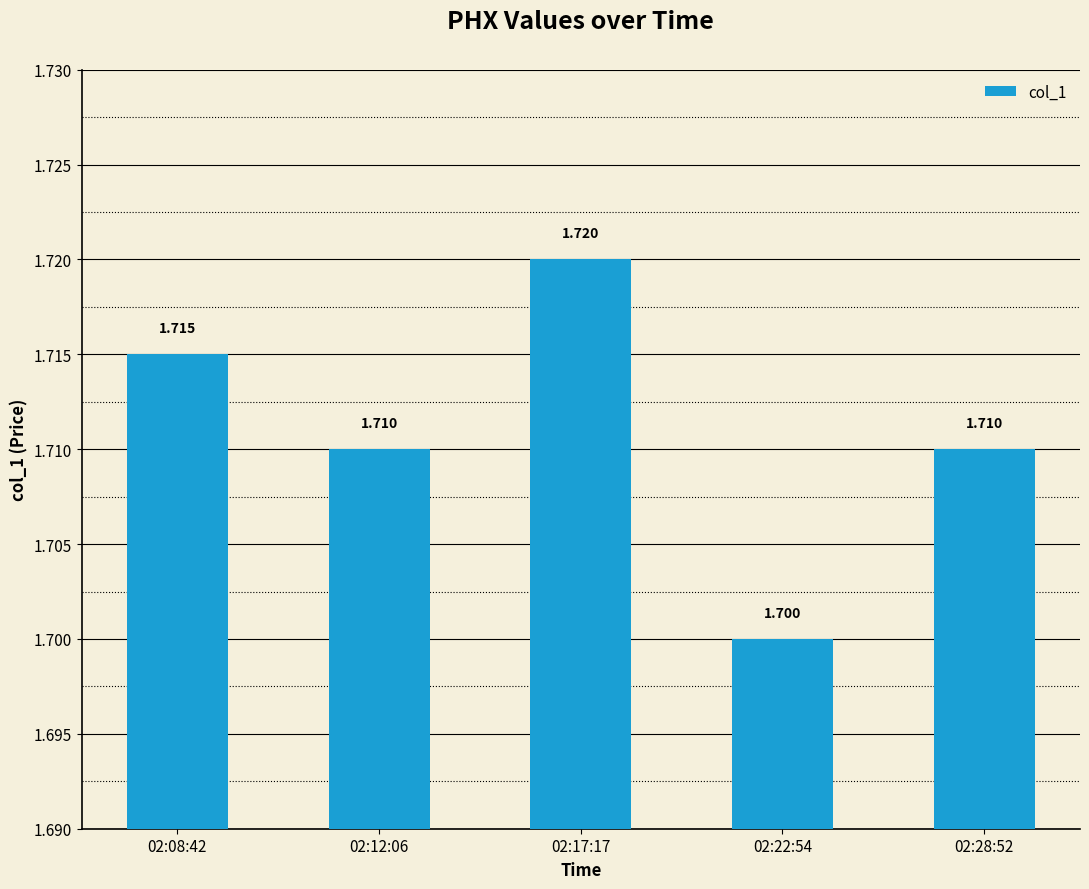

What is the smallest value displayed?

1.7